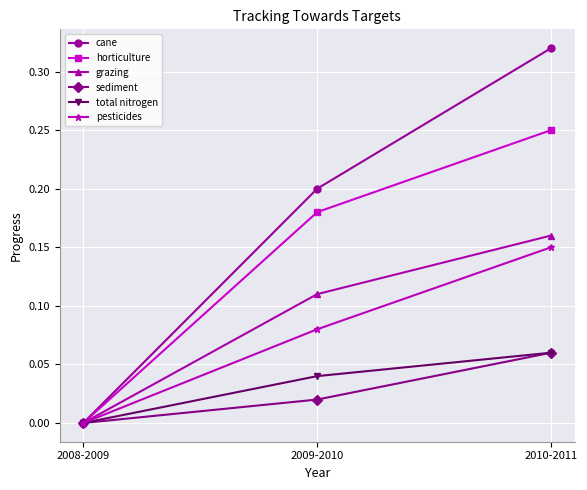

Rank the categories by horticulture value from lowest to highest.

2008-2009, 2009-2010, 2010-2011